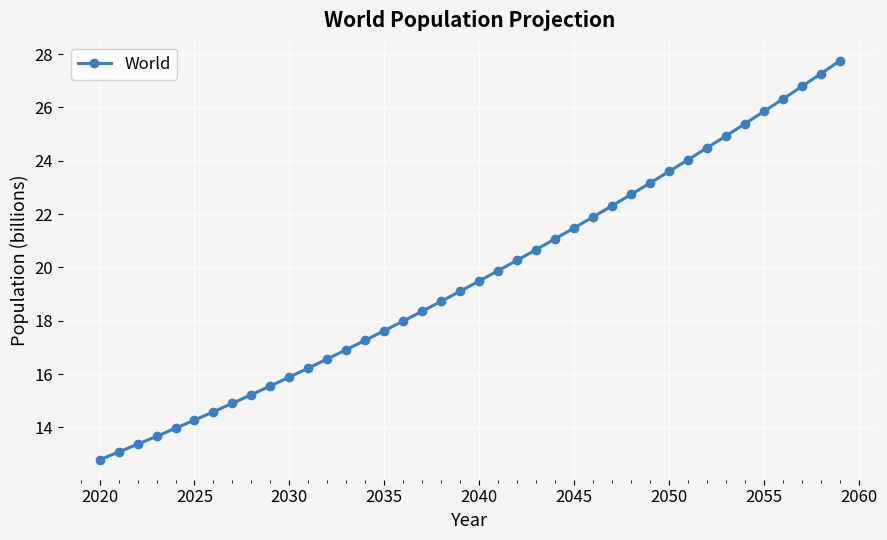

What is the difference between the maximum and second lowest values?

14.7